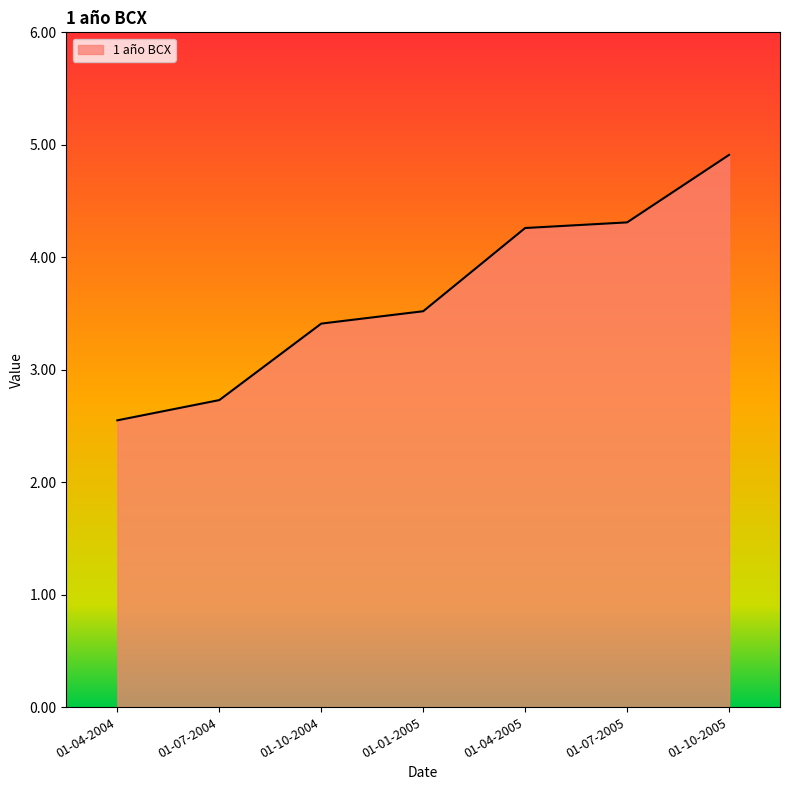

True or false: the data shows 3.4 at 01-10-2004.

True